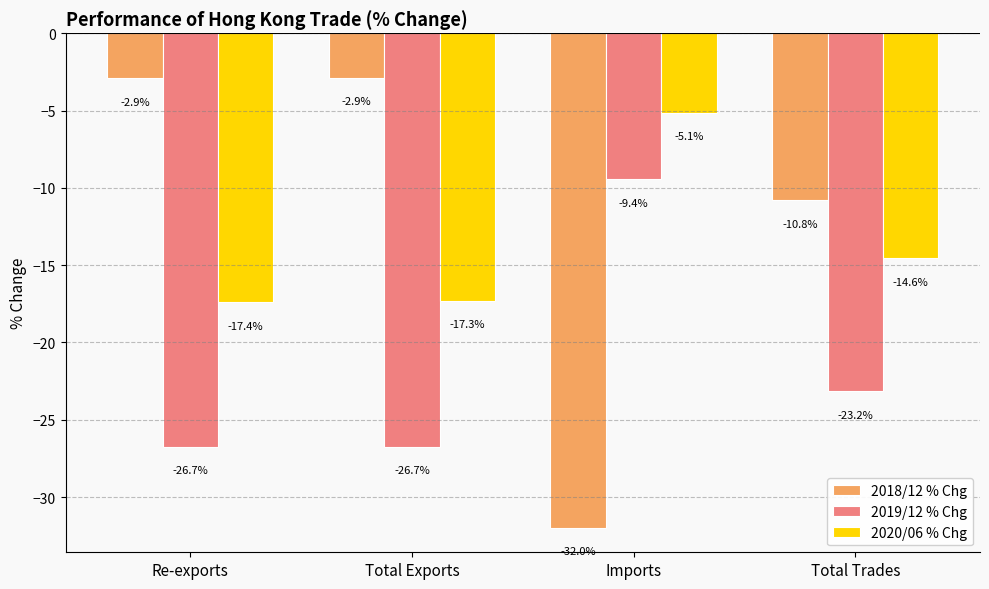

Are the bars grouped side by side (vs. stacked)?

Yes